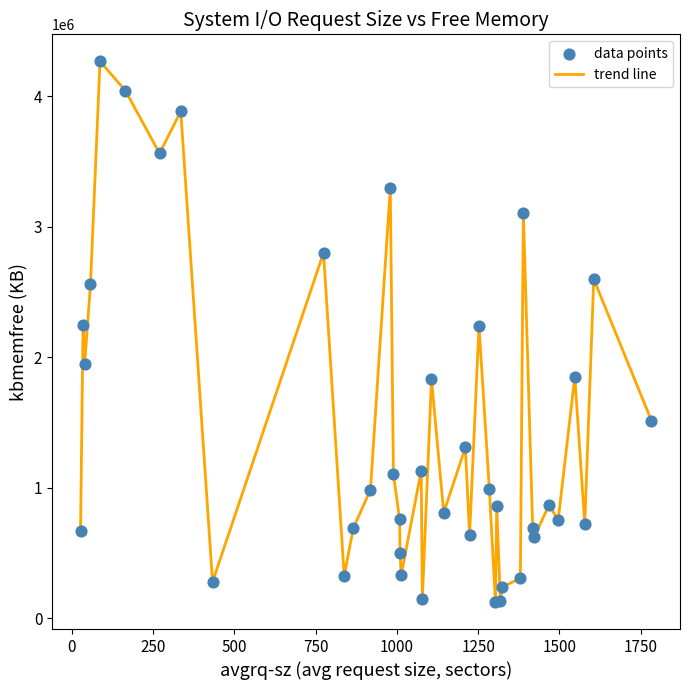

What is the difference between the maximum and minimum values?

4142720